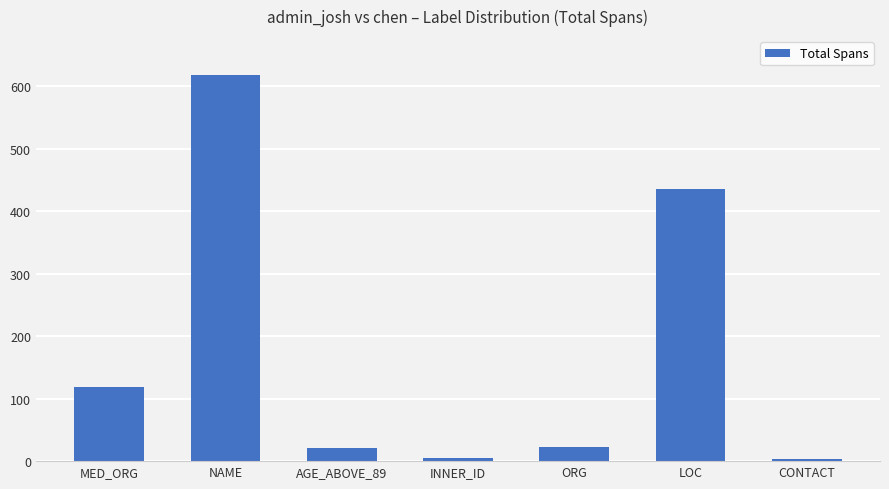

At which category does the chart reach its peak across all series?

NAME